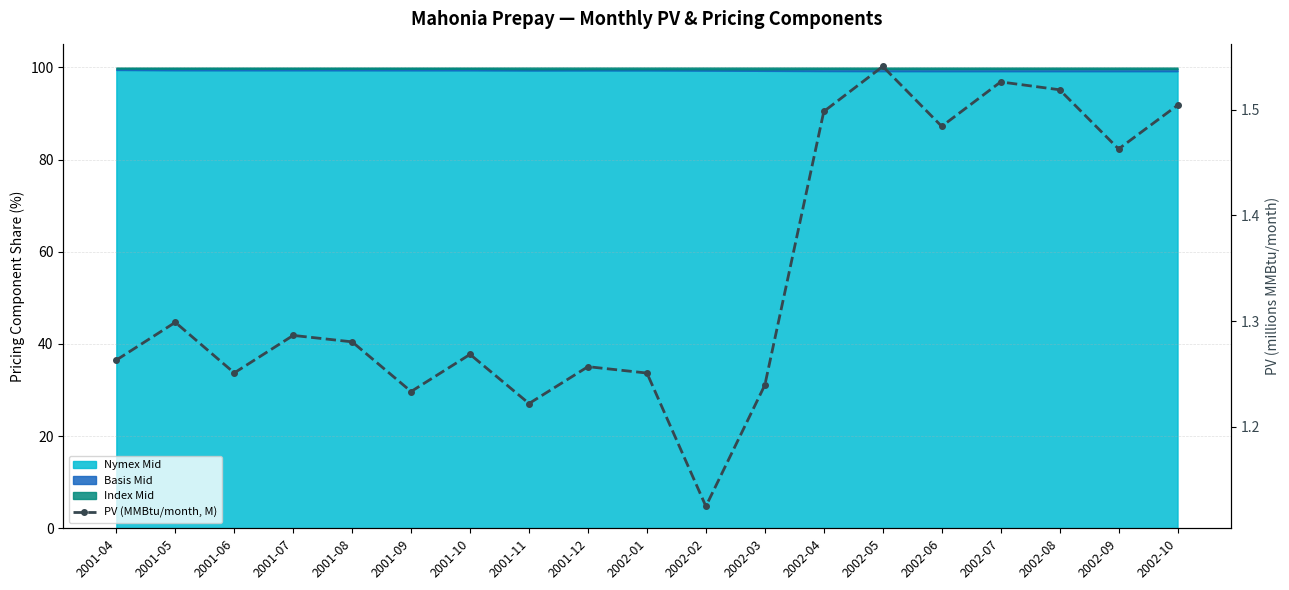

Reading left to right, extract all data points from this chart.

2001-04=1.3	2001-05=1.3	2001-06=1.3	2001-07=1.3	2001-08=1.3	2001-09=1.2	2001-10=1.3	2001-11=1.2	2001-12=1.3	2002-01=1.3	2002-02=1.1	2002-03=1.2	2002-04=1.5	2002-05=1.5	2002-06=1.5	2002-07=1.5	2002-08=1.5	2002-09=1.5	2002-10=1.5